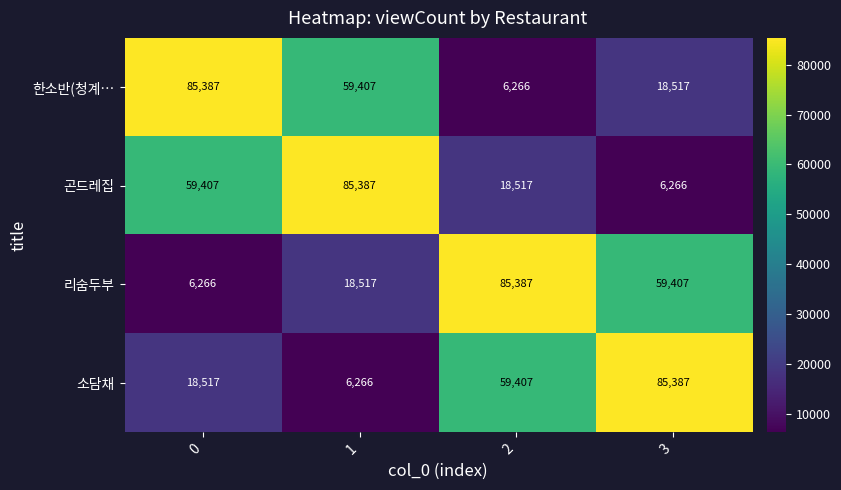

What is the difference between the 한소반(청계… values at 3 and 1?

40890